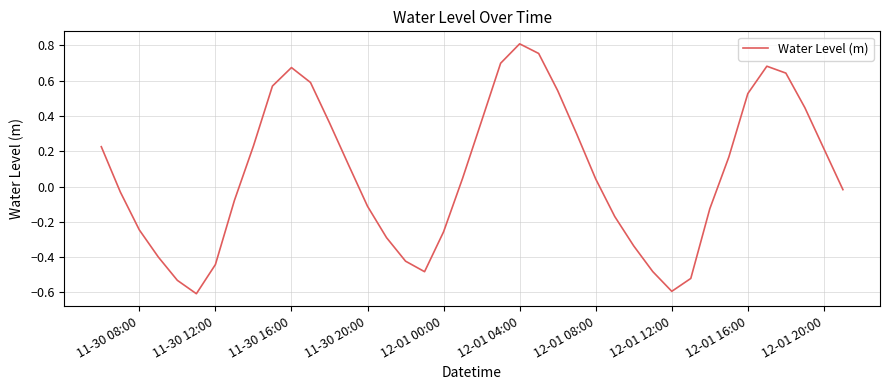

What is the smallest value displayed?

-0.6